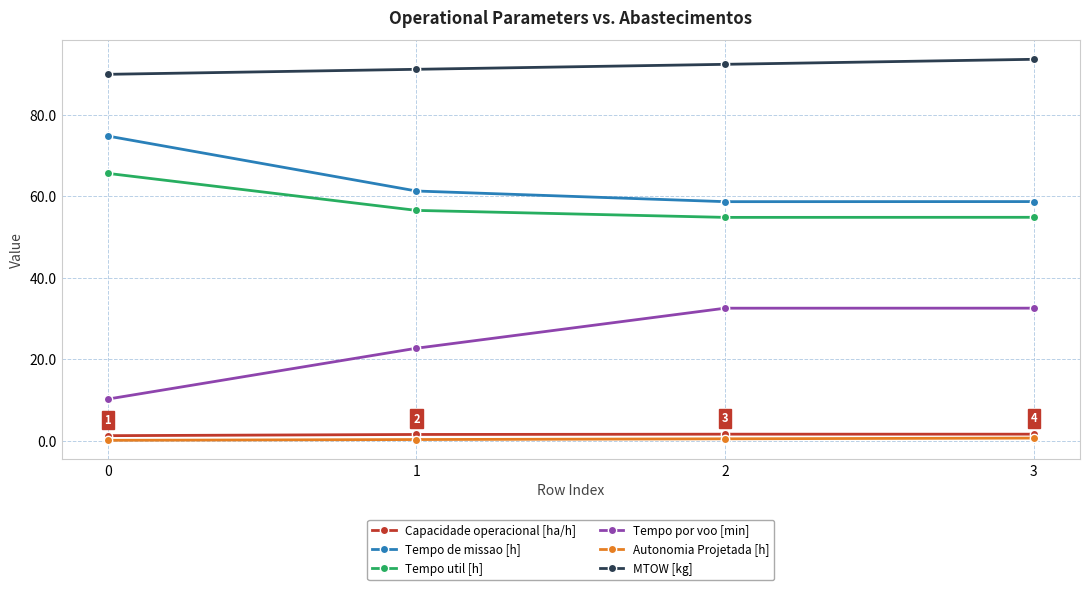

At which category does Tempo de missao [h] reach its first local valley?

2